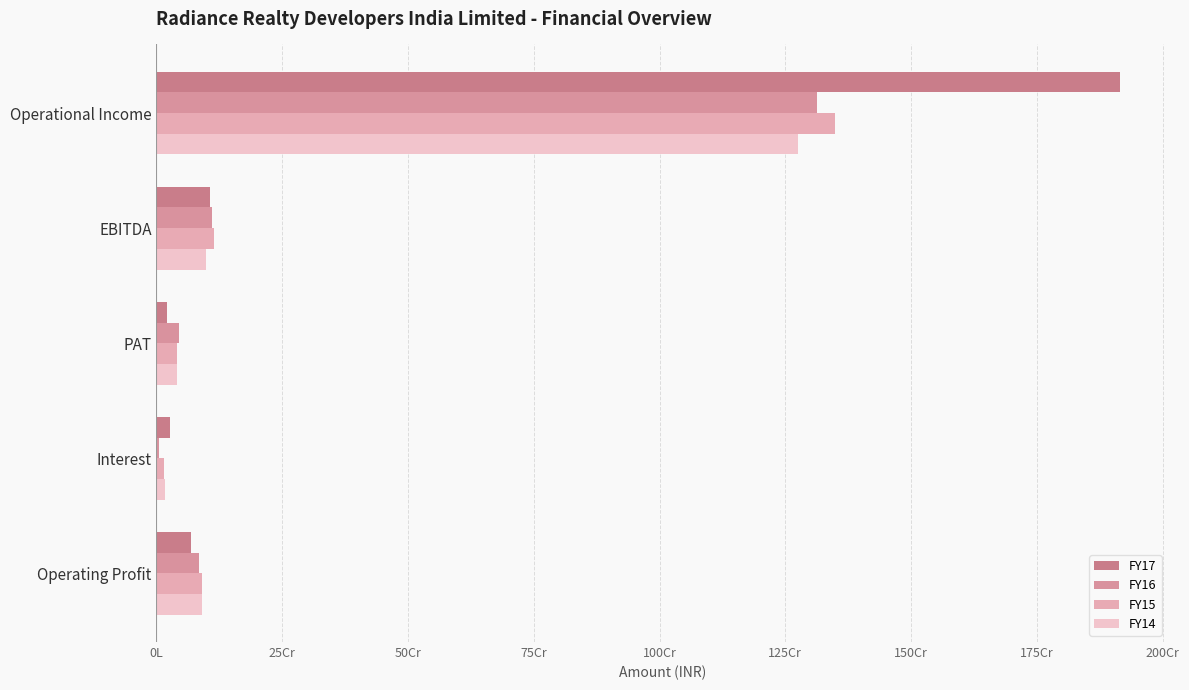

Reading left to right, list all the values displayed in this chart.

FY17: 1914615034	106973938	21143812	26180473	68816503
FY16: 1312267008	110998619	45418409	4135168	84987315
FY15: 1348366529	114725010	40909749	14723477	91138633
FY14: 1274290004	97981725	40449457	16720231	90776739